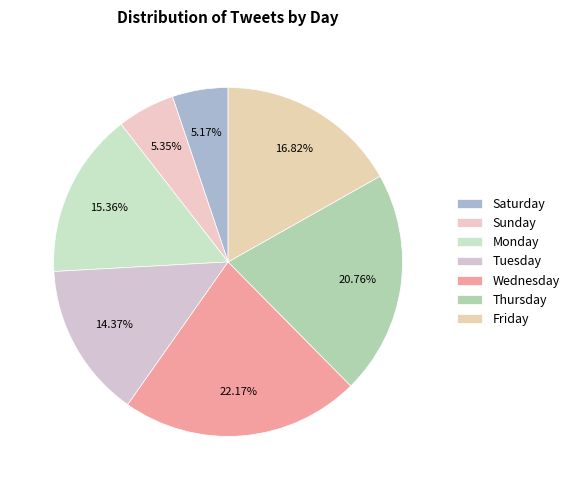

Which category has the biggest portion of the pie?

Wednesday